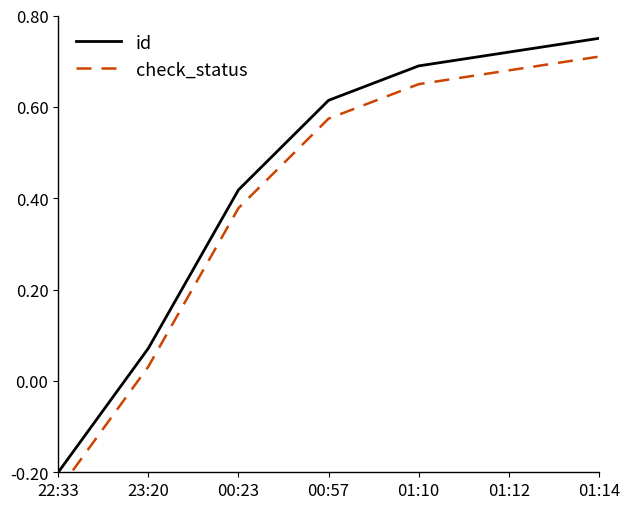

Is the value of id at 01:10 greater than the value of check_status at 00:23?

Yes